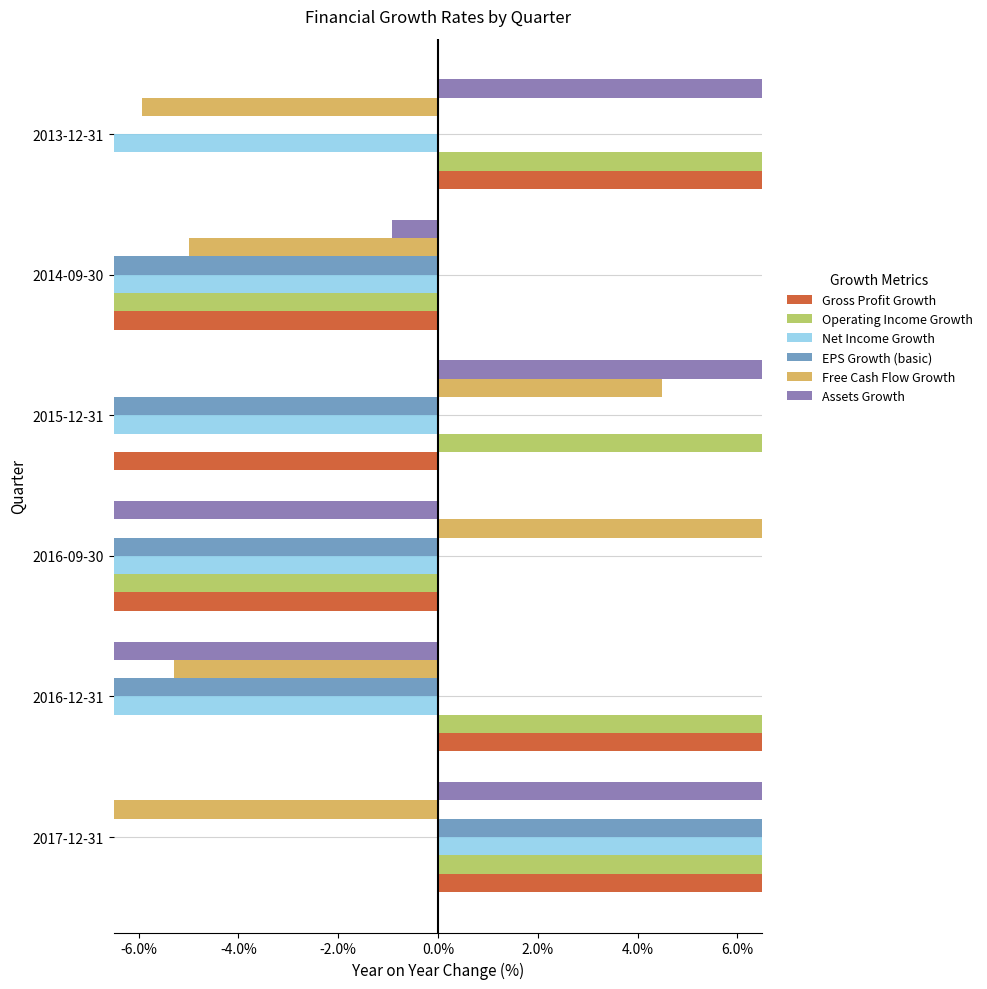

True or false: Gross Profit Growth has a value of -0.4 at 2014-09-30.

True